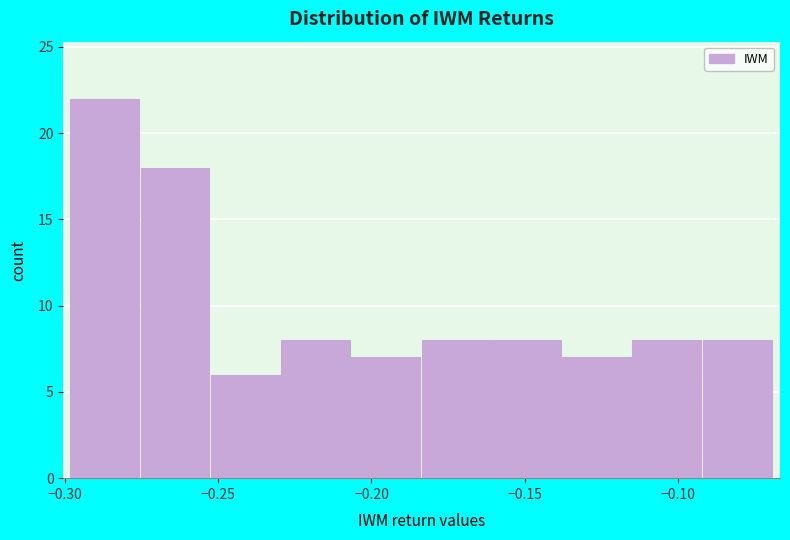

What is the height of the bar covering -0.115 to -0.090 on the x-axis? Neither the bar edges nor the heights are printed on the chart, so give them approximately, as read against the axes.

8